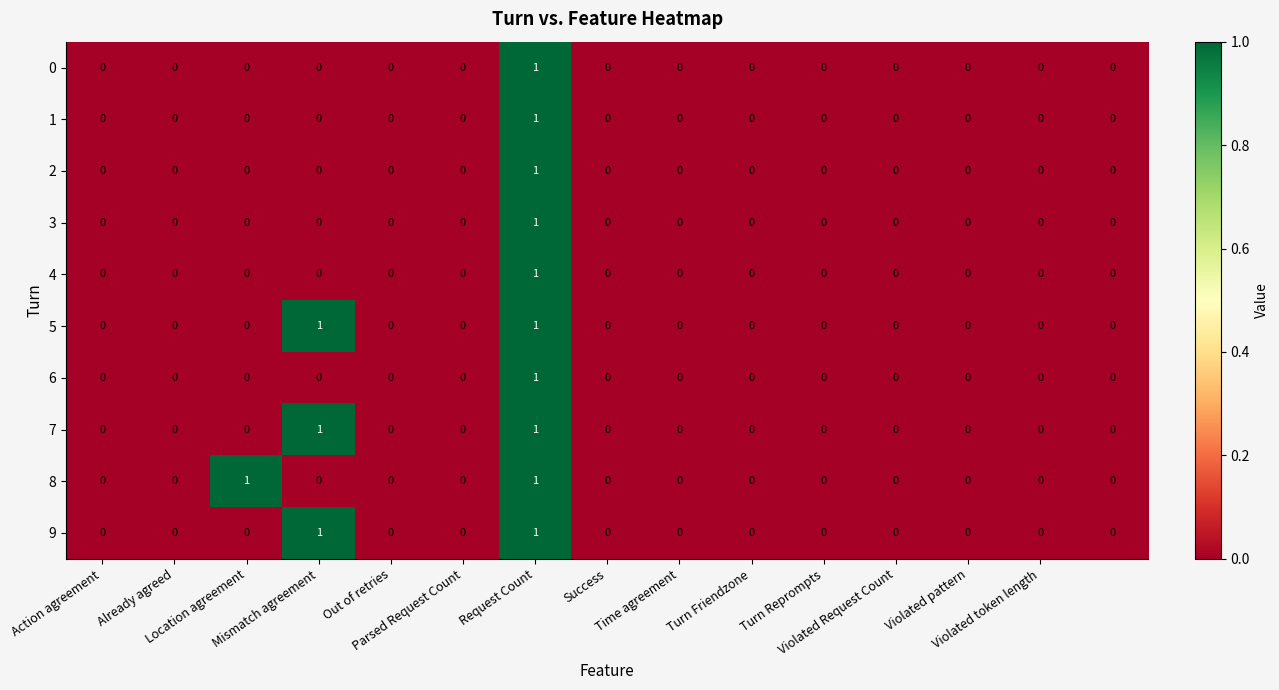

How many 2 values are between 0 and 1?

15